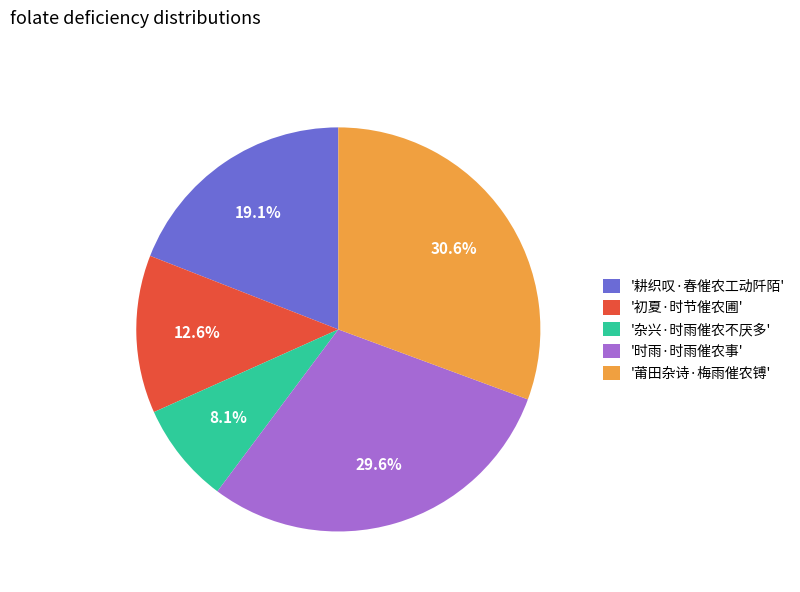

Which slice is the smallest?

'杂兴·时雨催农不厌多'